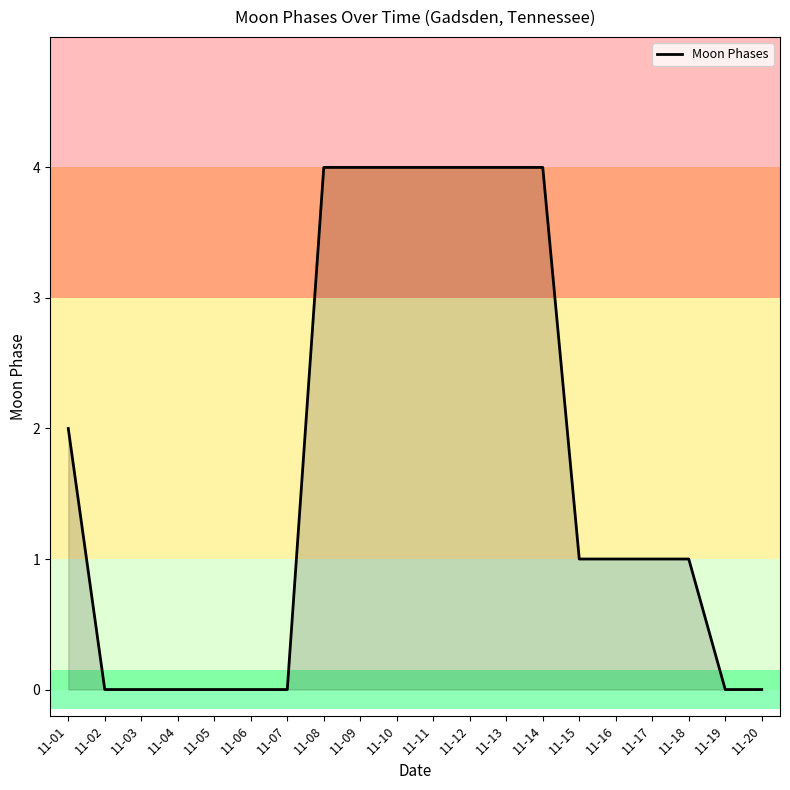

The chart shows a value of 4 at 11-14. True or false?

True